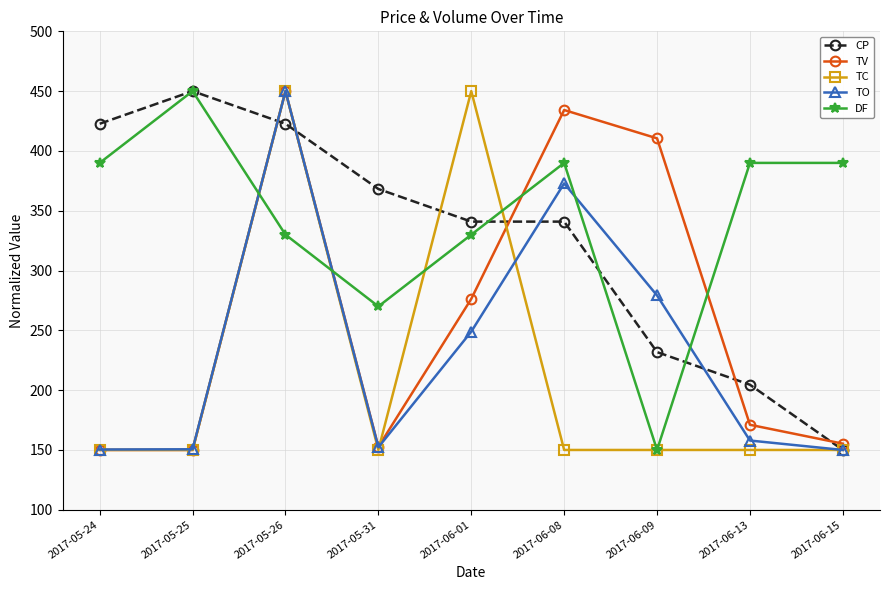

Is it true that TO equals 157.9 at 2017-06-13?

True